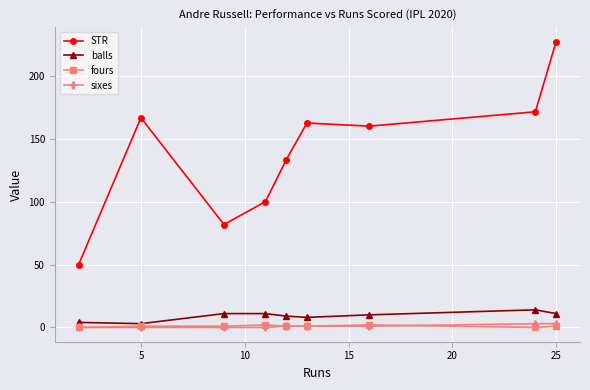

How many values in the STR series are below 160?

4